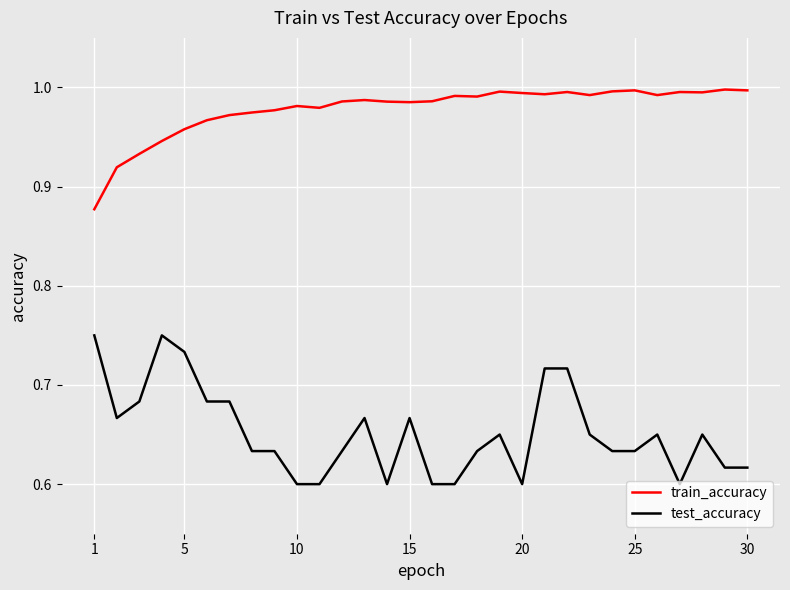

What is the difference between the maximum and minimum values in the test_accuracy series?

0.1